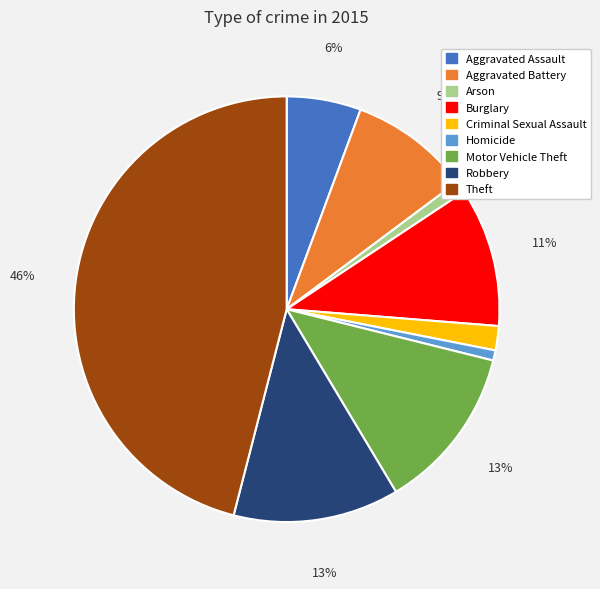

Combined, do Aggravated Battery and Theft account for over 50%?

Yes